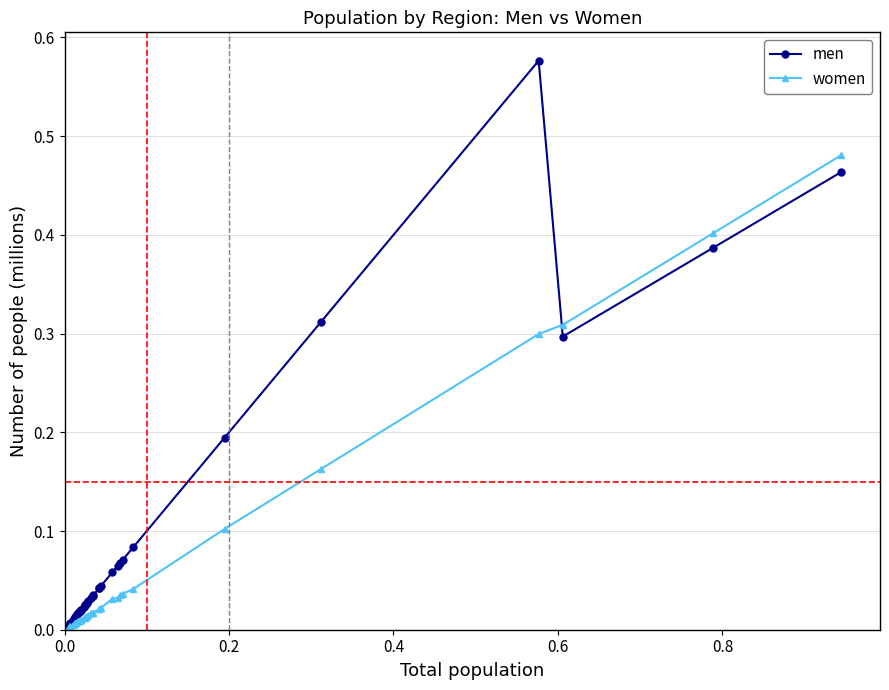

How many series are shown in this chart?

2